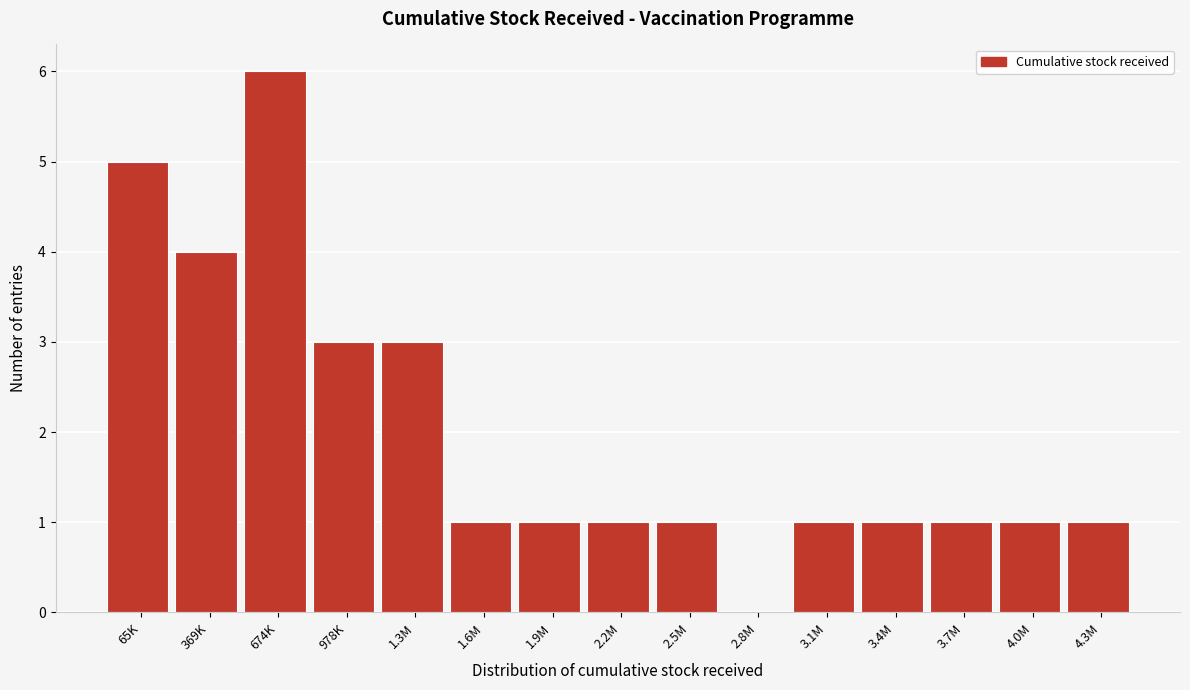

Reading left to right, transcribe all the data shown in this chart.

65K=5	369K=4	674K=6	978K=3	1.3M=3	1.6M=1	1.9M=1	2.2M=1	2.5M=1	2.8M=0	3.1M=1	3.4M=1	3.7M=1	4.0M=1	4.3M=1